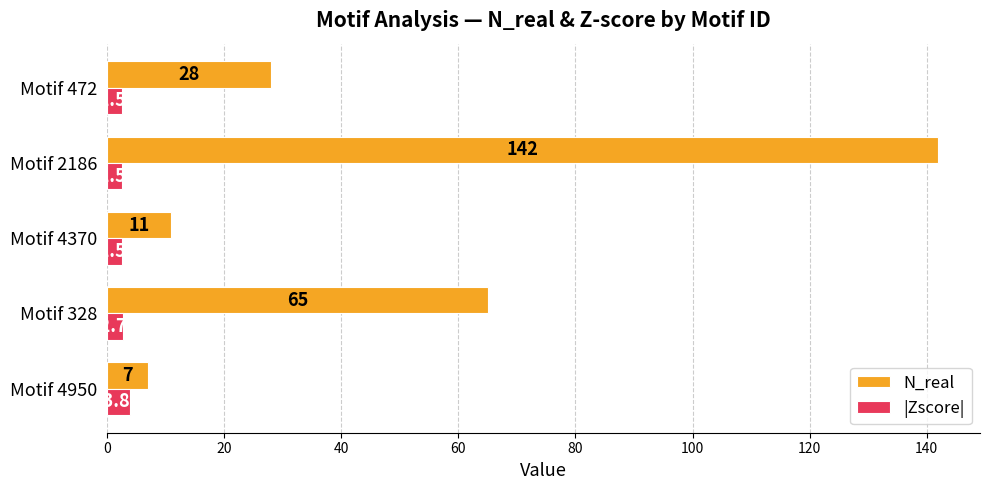

Rank the series by their average value, from lowest to highest.

|Zscore|, N_real